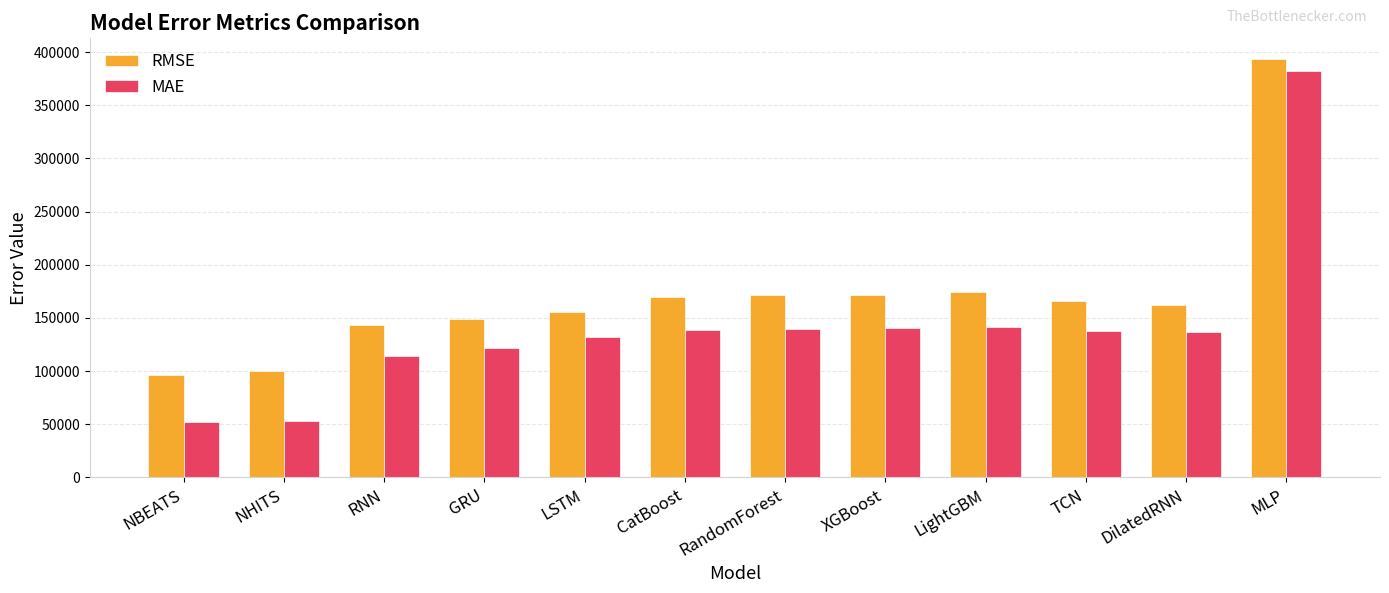

What is the difference between the maximum and minimum values in the MAE series?

330100.4